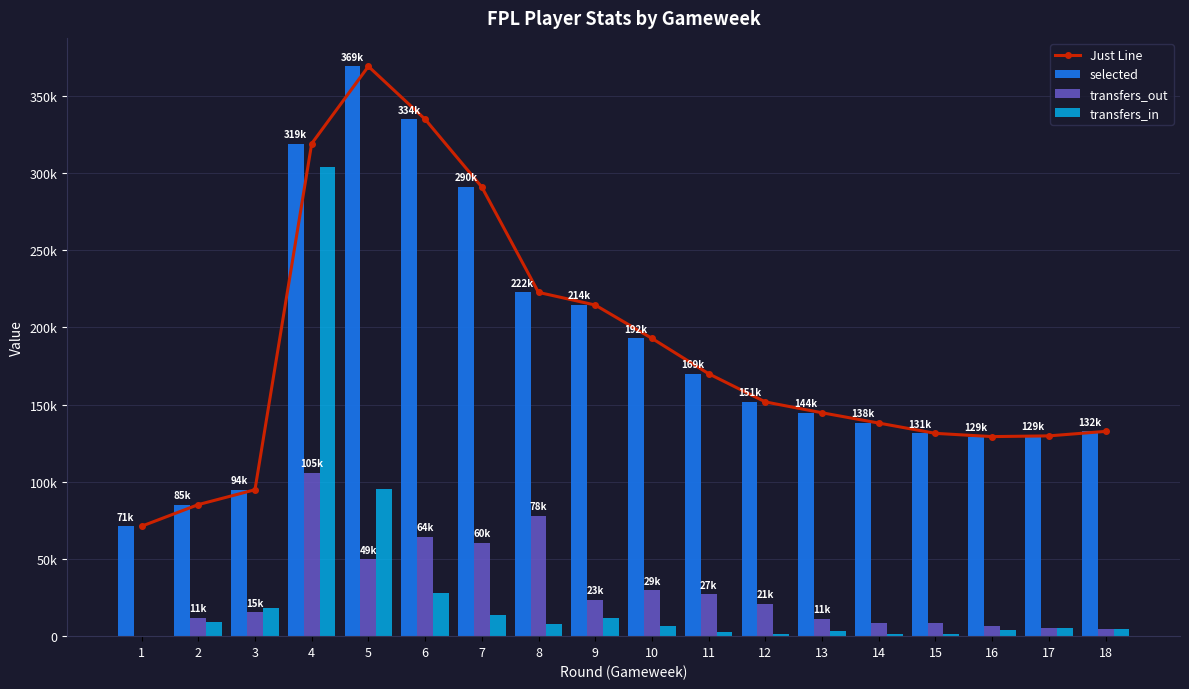

Is the value of transfers_out at 11 greater than the value of Just Line at 12?

No